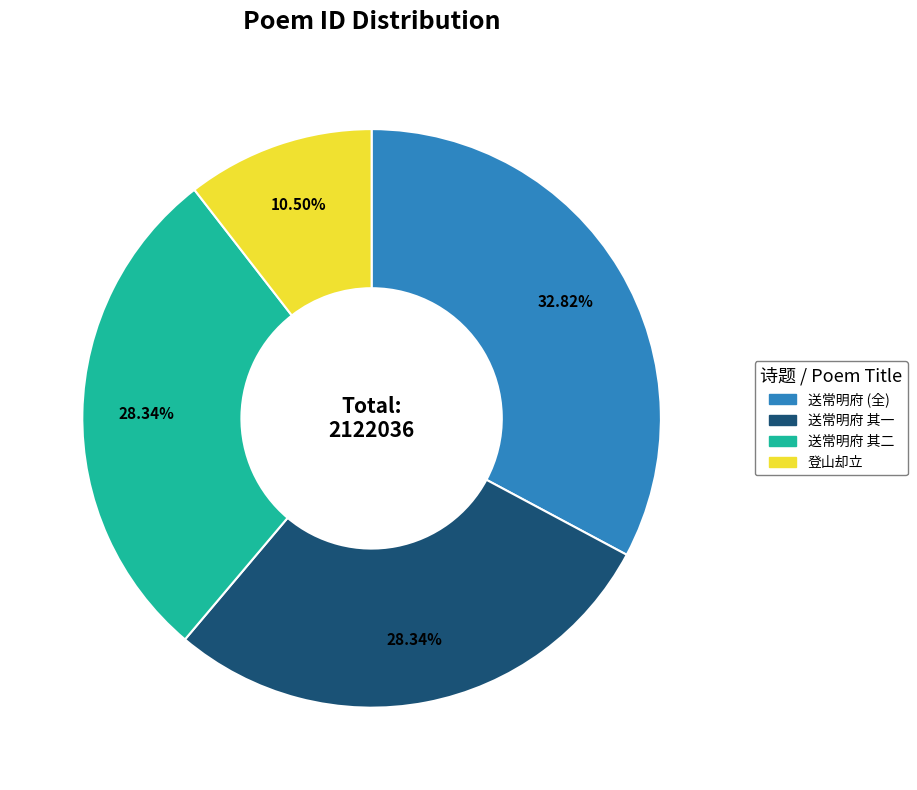

Does any single category account for the majority?

No